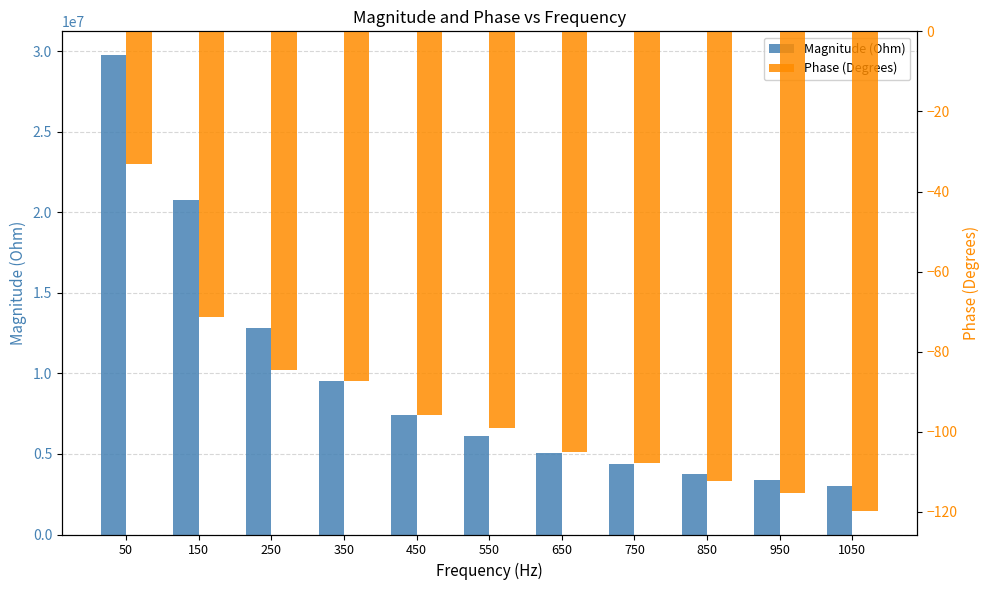

The Magnitude (Ohm) series shows 5856387.7 at 850. True or false?

False